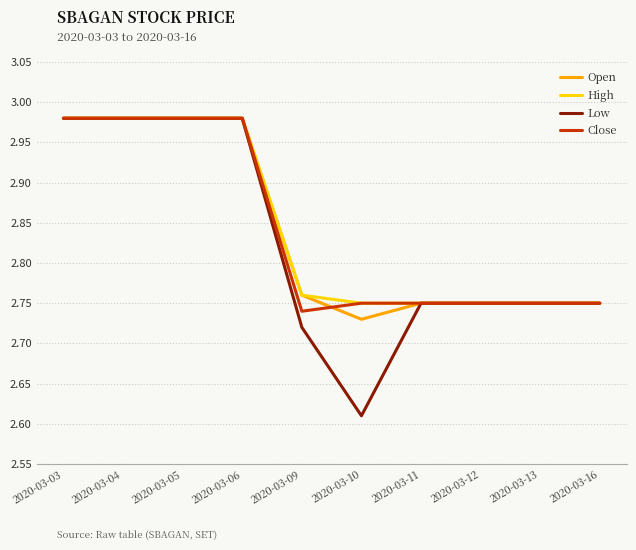

Which label corresponds to the smallest value in the chart?

2020-03-10